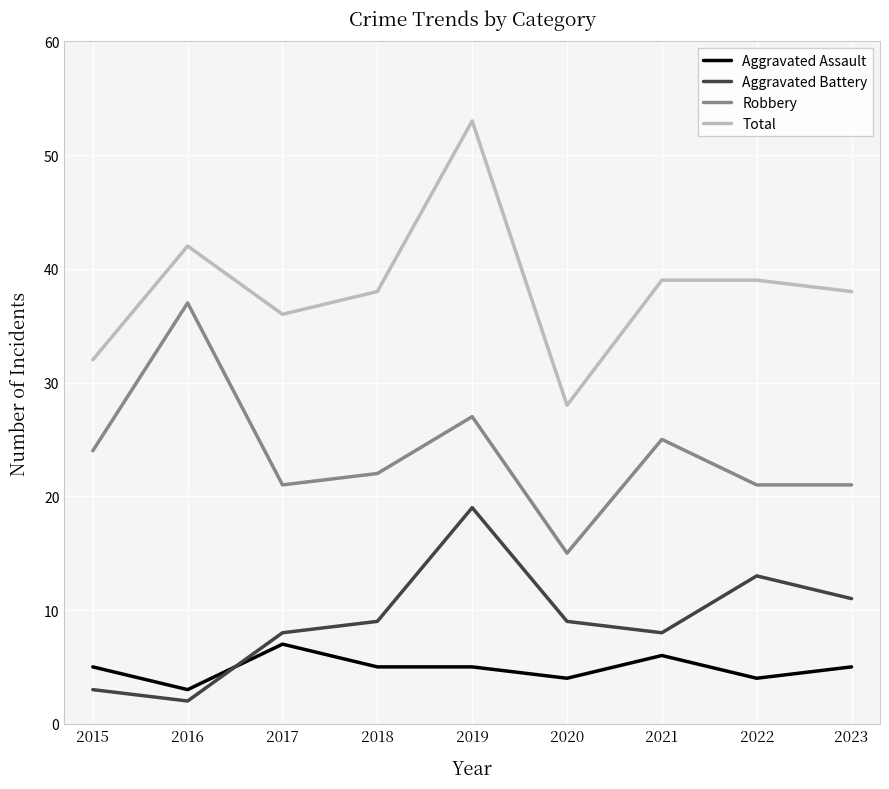

True or false: Aggravated Battery and Total cross at least once.

False